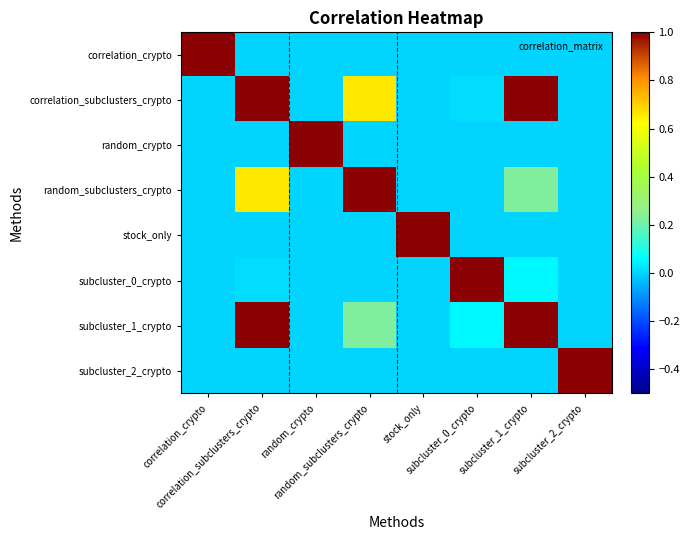

Reading left to right, list all the values displayed in this chart.

correlation_crypto: correlation_crypto=1.0	correlation_subclusters_crypto=0.0	random_crypto=0.0	random_subclusters_crypto=0.0	stock_only=0.0	subcluster_0_crypto=0.0	subcluster_1_crypto=0.0	subcluster_2_crypto=0.0
correlation_subclusters_crypto: correlation_crypto=0.0	correlation_subclusters_crypto=1.0	random_crypto=0.0	random_subclusters_crypto=0.7	stock_only=0.0	subcluster_0_crypto=0.0	subcluster_1_crypto=1.0	subcluster_2_crypto=0.0
random_crypto: correlation_crypto=0.0	correlation_subclusters_crypto=0.0	random_crypto=1.0	random_subclusters_crypto=0.0	stock_only=0.0	subcluster_0_crypto=0.0	subcluster_1_crypto=0.0	subcluster_2_crypto=0.0
random_subclusters_crypto: correlation_crypto=0.0	correlation_subclusters_crypto=0.7	random_crypto=0.0	random_subclusters_crypto=1.0	stock_only=0.0	subcluster_0_crypto=0.0	subcluster_1_crypto=0.2	subcluster_2_crypto=0.0
stock_only: correlation_crypto=0.0	correlation_subclusters_crypto=0.0	random_crypto=0.0	random_subclusters_crypto=0.0	stock_only=1.0	subcluster_0_crypto=0.0	subcluster_1_crypto=0.0	subcluster_2_crypto=0.0
subcluster_0_crypto: correlation_crypto=0.0	correlation_subclusters_crypto=0.0	random_crypto=0.0	random_subclusters_crypto=0.0	stock_only=0.0	subcluster_0_crypto=1.0	subcluster_1_crypto=0.1	subcluster_2_crypto=0.0
subcluster_1_crypto: correlation_crypto=0.0	correlation_subclusters_crypto=1.0	random_crypto=0.0	random_subclusters_crypto=0.2	stock_only=0.0	subcluster_0_crypto=0.1	subcluster_1_crypto=1.0	subcluster_2_crypto=0.0
subcluster_2_crypto: correlation_crypto=0.0	correlation_subclusters_crypto=0.0	random_crypto=0.0	random_subclusters_crypto=0.0	stock_only=0.0	subcluster_0_crypto=0.0	subcluster_1_crypto=0.0	subcluster_2_crypto=1.0